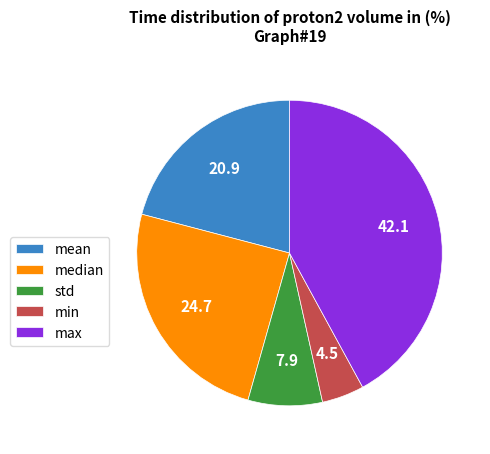

True or false: min accounts for 11% of the total.

False